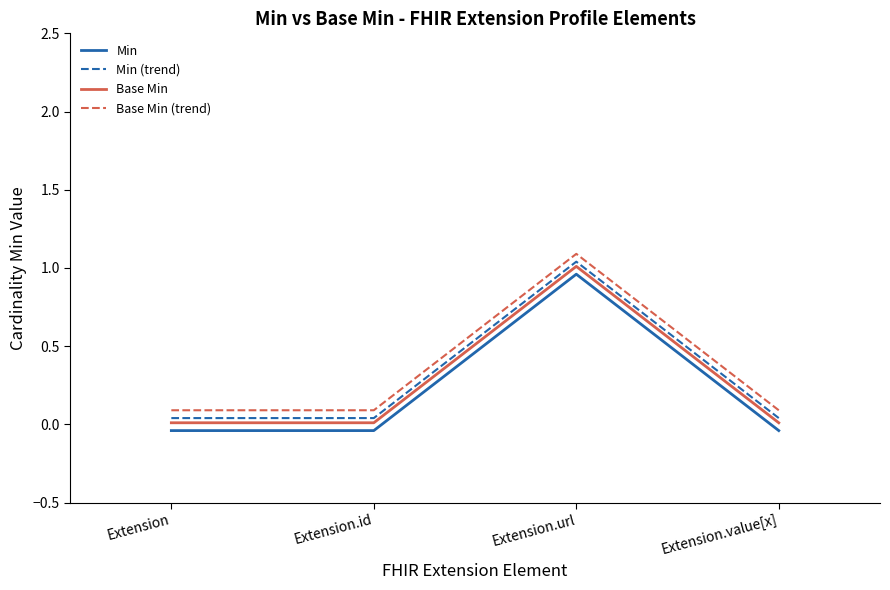

True or false: Min has a value of -0.0 at Extension.

True